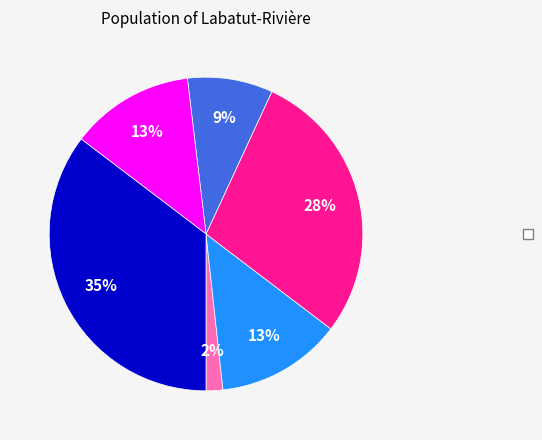

Count the number of slices in the pie.

6